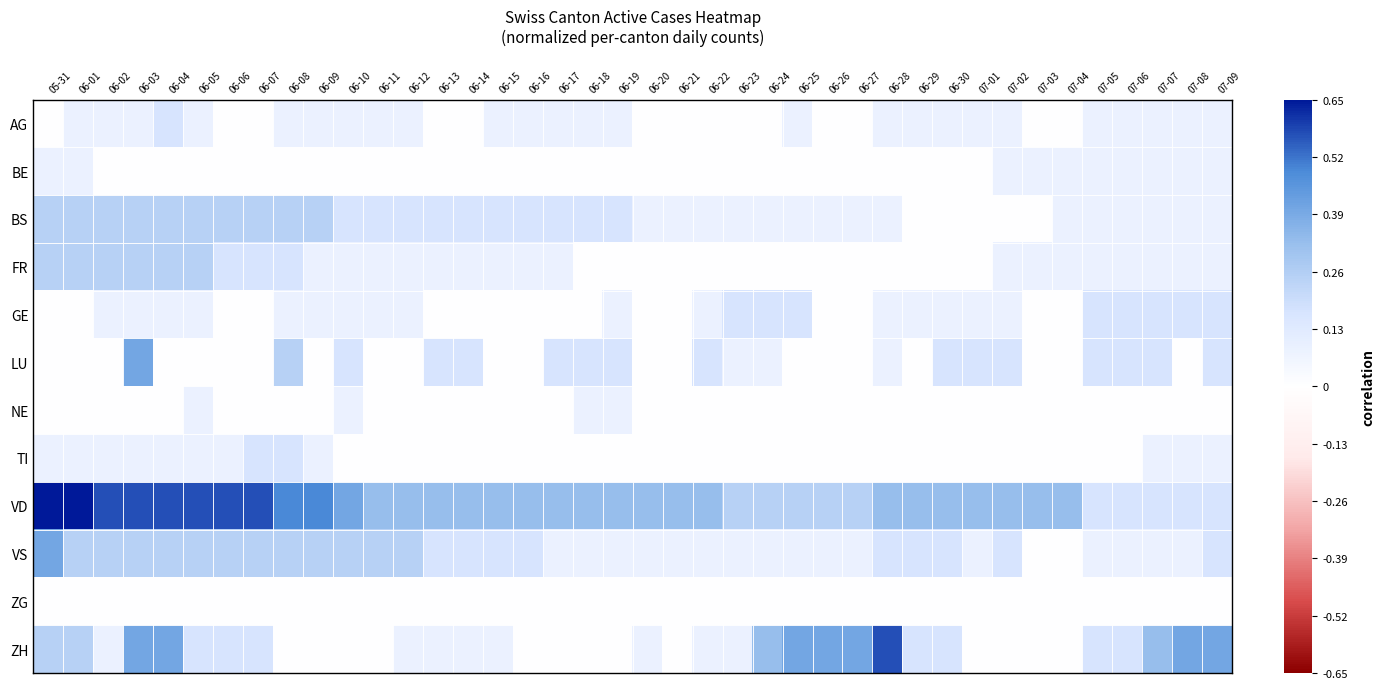

Reading right to left, extract all data points from this chart.

AG: 07-09=0.1	07-08=0.1	07-07=0.1	07-06=0.1	07-05=0.1	07-04=0.0	07-03=0.0	07-02=0.1	07-01=0.1	06-30=0.1	06-29=0.1	06-28=0.1	06-27=0.0	06-26=0.0	06-25=0.1	06-24=0.0	06-23=0.0	06-22=0.0	06-21=0.0	06-20=0.0	06-19=0.1	06-18=0.1	06-17=0.1	06-16=0.1	06-15=0.1	06-14=0.0	06-13=0.0	06-12=0.1	06-11=0.1	06-10=0.1	06-09=0.1	06-08=0.1	06-07=0.0	06-06=0.0	06-05=0.1	06-04=0.2	06-03=0.1	06-02=0.1	06-01=0.1	05-31=0.0
BE: 07-09=0.1	07-08=0.1	07-07=0.1	07-06=0.1	07-05=0.1	07-04=0.1	07-03=0.1	07-02=0.1	07-01=0.0	06-30=0.0	06-29=0.0	06-28=0.0	06-27=0.0	06-26=0.0	06-25=0.0	06-24=0.0	06-23=0.0	06-22=0.0	06-21=0.0	06-20=0.0	06-19=0.0	06-18=0.0	06-17=0.0	06-16=0.0	06-15=0.0	06-14=0.0	06-13=0.0	06-12=0.0	06-11=0.0	06-10=0.0	06-09=0.0	06-08=0.0	06-07=0.0	06-06=0.0	06-05=0.0	06-04=0.0	06-03=0.0	06-02=0.0	06-01=0.1	05-31=0.1
BS: 07-09=0.1	07-08=0.1	07-07=0.1	07-06=0.1	07-05=0.1	07-04=0.1	07-03=0.0	07-02=0.0	07-01=0.0	06-30=0.0	06-29=0.0	06-28=0.1	06-27=0.1	06-26=0.1	06-25=0.1	06-24=0.1	06-23=0.1	06-22=0.1	06-21=0.1	06-20=0.1	06-19=0.2	06-18=0.2	06-17=0.2	06-16=0.2	06-15=0.2	06-14=0.2	06-13=0.2	06-12=0.2	06-11=0.2	06-10=0.2	06-09=0.2	06-08=0.2	06-07=0.2	06-06=0.2	06-05=0.2	06-04=0.2	06-03=0.2	06-02=0.2	06-01=0.2	05-31=0.2
FR: 07-09=0.1	07-08=0.1	07-07=0.1	07-06=0.1	07-05=0.1	07-04=0.1	07-03=0.1	07-02=0.1	07-01=0.0	06-30=0.0	06-29=0.0	06-28=0.0	06-27=0.0	06-26=0.0	06-25=0.0	06-24=0.0	06-23=0.0	06-22=0.0	06-21=0.0	06-20=0.0	06-19=0.0	06-18=0.0	06-17=0.1	06-16=0.1	06-15=0.1	06-14=0.1	06-13=0.1	06-12=0.1	06-11=0.1	06-10=0.1	06-09=0.1	06-08=0.2	06-07=0.2	06-06=0.2	06-05=0.2	06-04=0.2	06-03=0.2	06-02=0.2	06-01=0.2	05-31=0.2
GE: 07-09=0.2	07-08=0.2	07-07=0.2	07-06=0.2	07-05=0.2	07-04=0.0	07-03=0.0	07-02=0.1	07-01=0.1	06-30=0.1	06-29=0.1	06-28=0.1	06-27=0.0	06-26=0.0	06-25=0.2	06-24=0.2	06-23=0.2	06-22=0.1	06-21=0.0	06-20=0.0	06-19=0.1	06-18=0.0	06-17=0.0	06-16=0.0	06-15=0.0	06-14=0.0	06-13=0.0	06-12=0.1	06-11=0.1	06-10=0.1	06-09=0.1	06-08=0.1	06-07=0.0	06-06=0.0	06-05=0.1	06-04=0.1	06-03=0.1	06-02=0.1	06-01=0.0	05-31=0.0
LU: 07-09=0.2	07-08=0.0	07-07=0.2	07-06=0.2	07-05=0.2	07-04=0.0	07-03=0.0	07-02=0.2	07-01=0.2	06-30=0.2	06-29=0.0	06-28=0.1	06-27=0.0	06-26=0.0	06-25=0.0	06-24=0.1	06-23=0.1	06-22=0.2	06-21=0.0	06-20=0.0	06-19=0.2	06-18=0.2	06-17=0.2	06-16=0.0	06-15=0.0	06-14=0.2	06-13=0.2	06-12=0.0	06-11=0.0	06-10=0.2	06-09=0.0	06-08=0.2	06-07=0.0	06-06=0.0	06-05=0.0	06-04=0.0	06-03=0.4	06-02=0.0	06-01=0.0	05-31=0.0
NE: 07-09=0.0	07-08=0.0	07-07=0.0	07-06=0.0	07-05=0.0	07-04=0.0	07-03=0.0	07-02=0.0	07-01=0.0	06-30=0.0	06-29=0.0	06-28=0.0	06-27=0.0	06-26=0.0	06-25=0.0	06-24=0.0	06-23=0.0	06-22=0.0	06-21=0.0	06-20=0.0	06-19=0.1	06-18=0.1	06-17=0.0	06-16=0.0	06-15=0.0	06-14=0.0	06-13=0.0	06-12=0.0	06-11=0.0	06-10=0.1	06-09=0.0	06-08=0.0	06-07=0.0	06-06=0.0	06-05=0.1	06-04=0.0	06-03=0.0	06-02=0.0	06-01=0.0	05-31=0.0
TI: 07-09=0.1	07-08=0.1	07-07=0.1	07-06=0.0	07-05=0.0	07-04=0.0	07-03=0.0	07-02=0.0	07-01=0.0	06-30=0.0	06-29=0.0	06-28=0.0	06-27=0.0	06-26=0.0	06-25=0.0	06-24=0.0	06-23=0.0	06-22=0.0	06-21=0.0	06-20=0.0	06-19=0.0	06-18=0.0	06-17=0.0	06-16=0.0	06-15=0.0	06-14=0.0	06-13=0.0	06-12=0.0	06-11=0.0	06-10=0.0	06-09=0.1	06-08=0.2	06-07=0.2	06-06=0.1	06-05=0.1	06-04=0.1	06-03=0.1	06-02=0.1	06-01=0.1	05-31=0.1
VD: 07-09=0.2	07-08=0.2	07-07=0.2	07-06=0.2	07-05=0.2	07-04=0.3	07-03=0.3	07-02=0.3	07-01=0.3	06-30=0.3	06-29=0.3	06-28=0.3	06-27=0.2	06-26=0.2	06-25=0.2	06-24=0.2	06-23=0.2	06-22=0.3	06-21=0.3	06-20=0.3	06-19=0.3	06-18=0.3	06-17=0.3	06-16=0.3	06-15=0.3	06-14=0.3	06-13=0.3	06-12=0.3	06-11=0.3	06-10=0.4	06-09=0.5	06-08=0.5	06-07=0.6	06-06=0.6	06-05=0.6	06-04=0.6	06-03=0.6	06-02=0.6	06-01=0.7	05-31=0.7
VS: 07-09=0.2	07-08=0.1	07-07=0.1	07-06=0.1	07-05=0.1	07-04=0.0	07-03=0.0	07-02=0.2	07-01=0.1	06-30=0.2	06-29=0.2	06-28=0.2	06-27=0.1	06-26=0.1	06-25=0.1	06-24=0.1	06-23=0.1	06-22=0.1	06-21=0.1	06-20=0.1	06-19=0.1	06-18=0.1	06-17=0.1	06-16=0.2	06-15=0.2	06-14=0.2	06-13=0.2	06-12=0.2	06-11=0.2	06-10=0.2	06-09=0.2	06-08=0.2	06-07=0.2	06-06=0.2	06-05=0.2	06-04=0.2	06-03=0.2	06-02=0.2	06-01=0.2	05-31=0.4
ZG: 07-09=0.0	07-08=0.0	07-07=0.0	07-06=0.0	07-05=0.0	07-04=0.0	07-03=0.0	07-02=0.0	07-01=0.0	06-30=0.0	06-29=0.0	06-28=0.0	06-27=0.0	06-26=0.0	06-25=0.0	06-24=0.0	06-23=0.0	06-22=0.0	06-21=0.0	06-20=0.0	06-19=0.0	06-18=0.0	06-17=0.0	06-16=0.0	06-15=0.0	06-14=0.0	06-13=0.0	06-12=0.0	06-11=0.0	06-10=0.0	06-09=0.0	06-08=0.0	06-07=0.0	06-06=0.0	06-05=0.0	06-04=0.0	06-03=0.0	06-02=0.0	06-01=0.0	05-31=0.0
ZH: 07-09=0.4	07-08=0.4	07-07=0.3	07-06=0.2	07-05=0.2	07-04=0.0	07-03=0.0	07-02=0.0	07-01=0.0	06-30=0.2	06-29=0.2	06-28=0.6	06-27=0.4	06-26=0.4	06-25=0.4	06-24=0.3	06-23=0.1	06-22=0.1	06-21=0.0	06-20=0.1	06-19=0.0	06-18=0.0	06-17=0.0	06-16=0.0	06-15=0.1	06-14=0.1	06-13=0.1	06-12=0.1	06-11=0.0	06-10=0.0	06-09=0.0	06-08=0.0	06-07=0.2	06-06=0.2	06-05=0.2	06-04=0.4	06-03=0.4	06-02=0.1	06-01=0.2	05-31=0.2